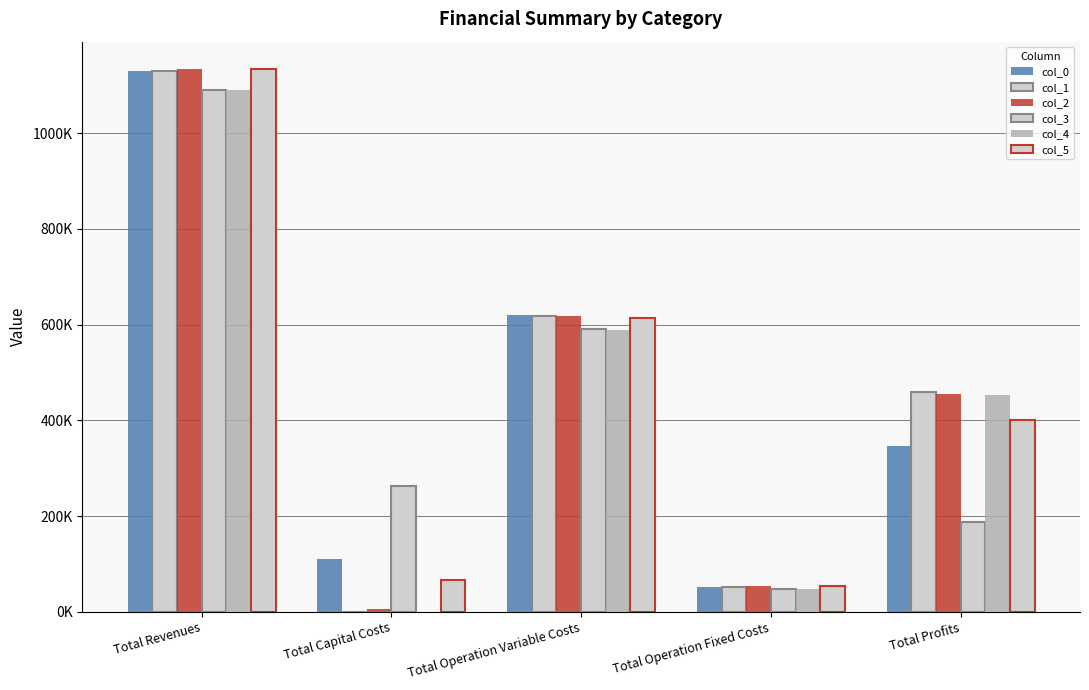

What is the difference between the maximum and minimum values in the col_3 series?

1042051.1